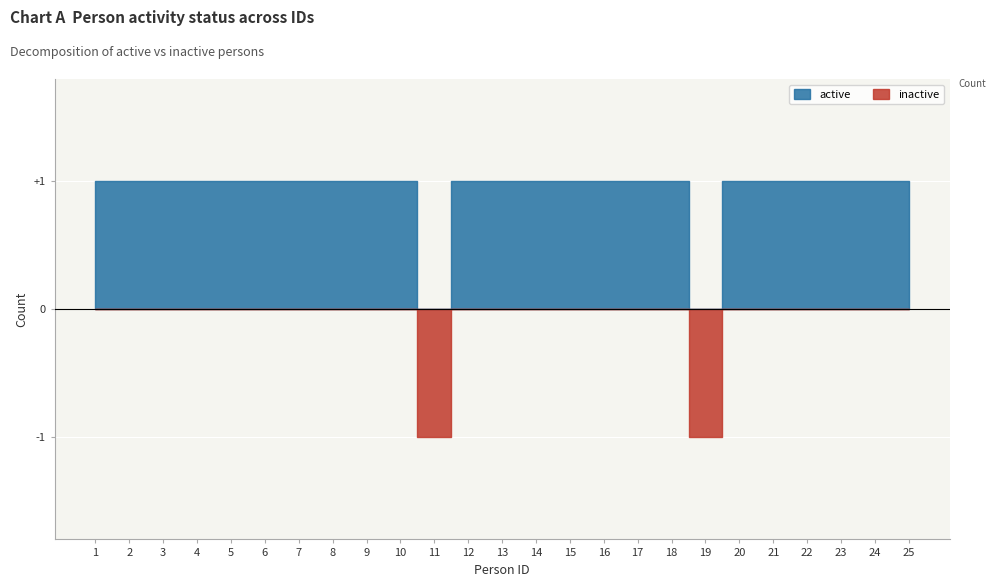

Where do inactive and active first cross each other?

10 and 11